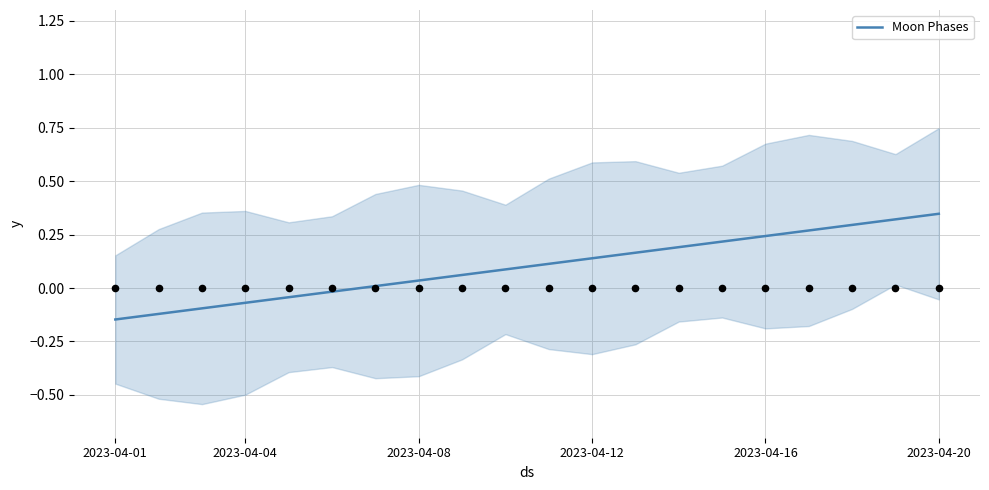

What is the change in value from 2023-04-12 to 10?

+0.2